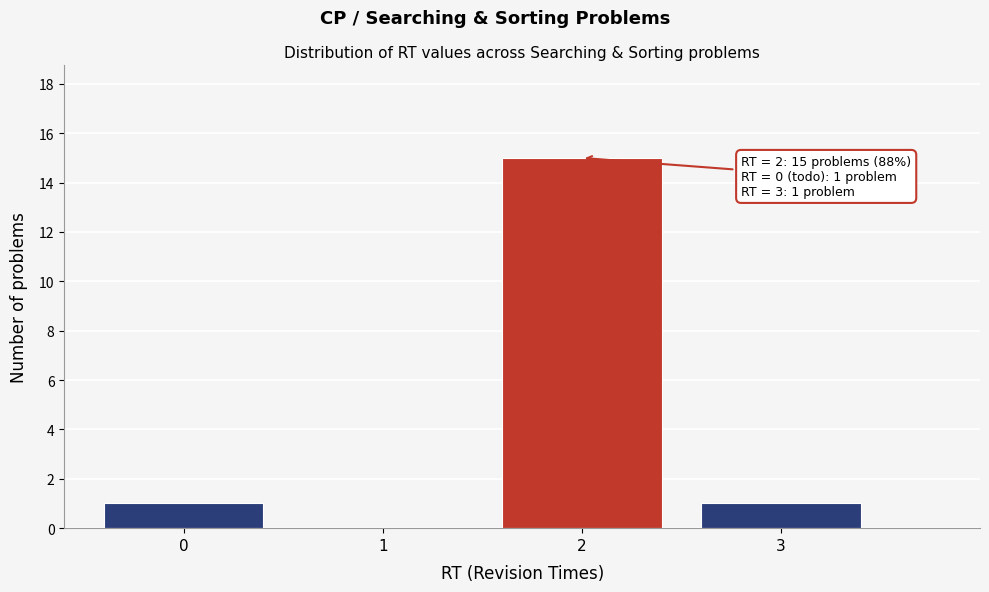

Reading left to right, list all the values displayed in this chart.

0=1	1=0	2=15	3=1